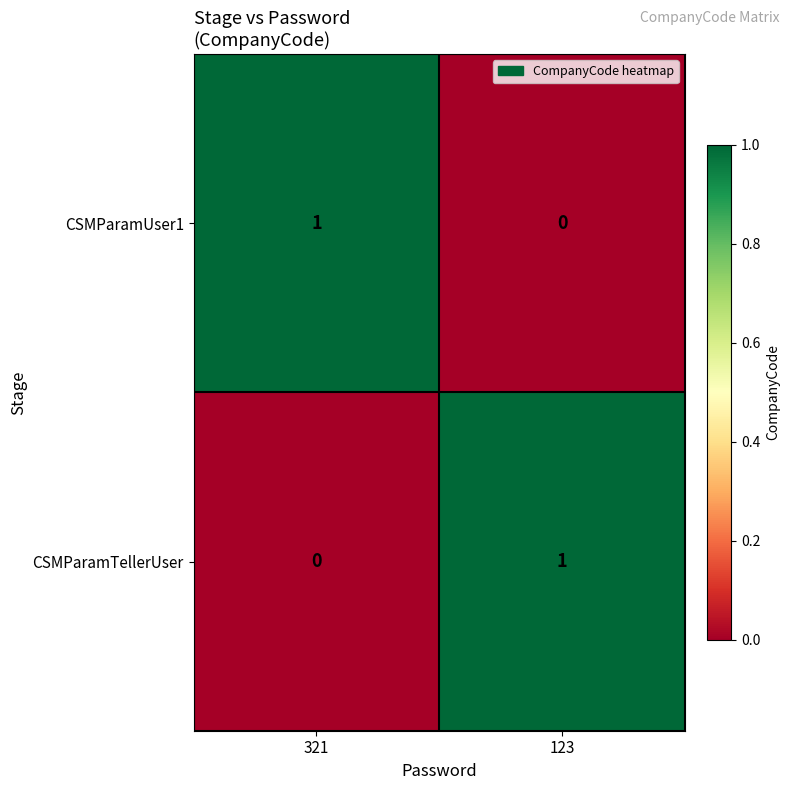

At 123, list the series in order from smallest to largest.

CSMParamUser1, CSMParamTellerUser